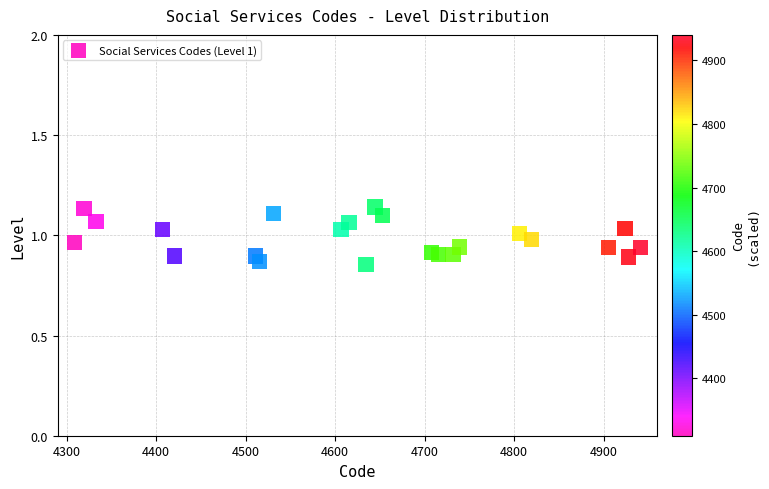

What is the range of Y values (max minus min)?

0.3